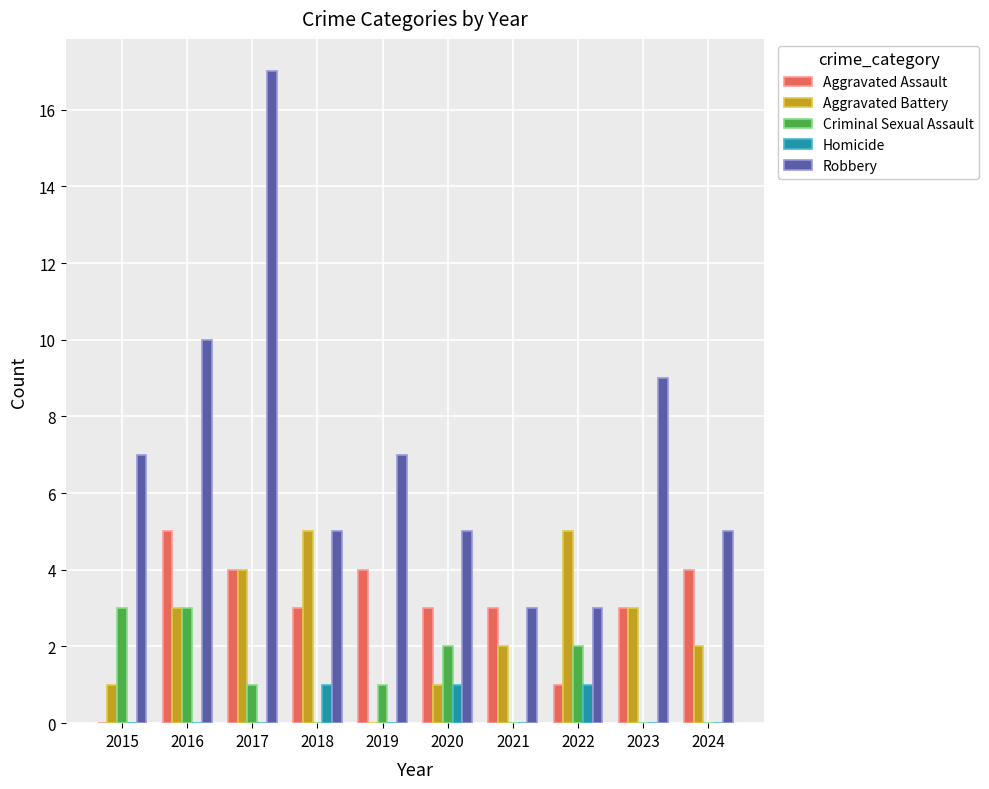

Which series has the widest spread of values?

Robbery